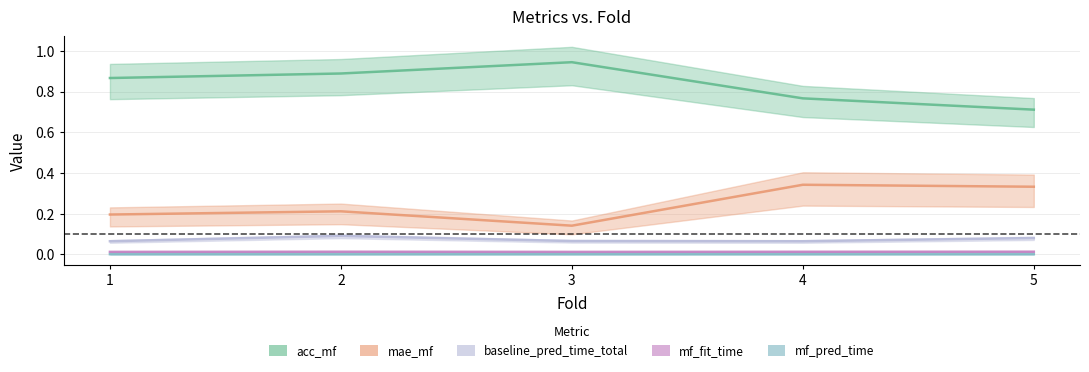

How many lines are shown in the chart?

5